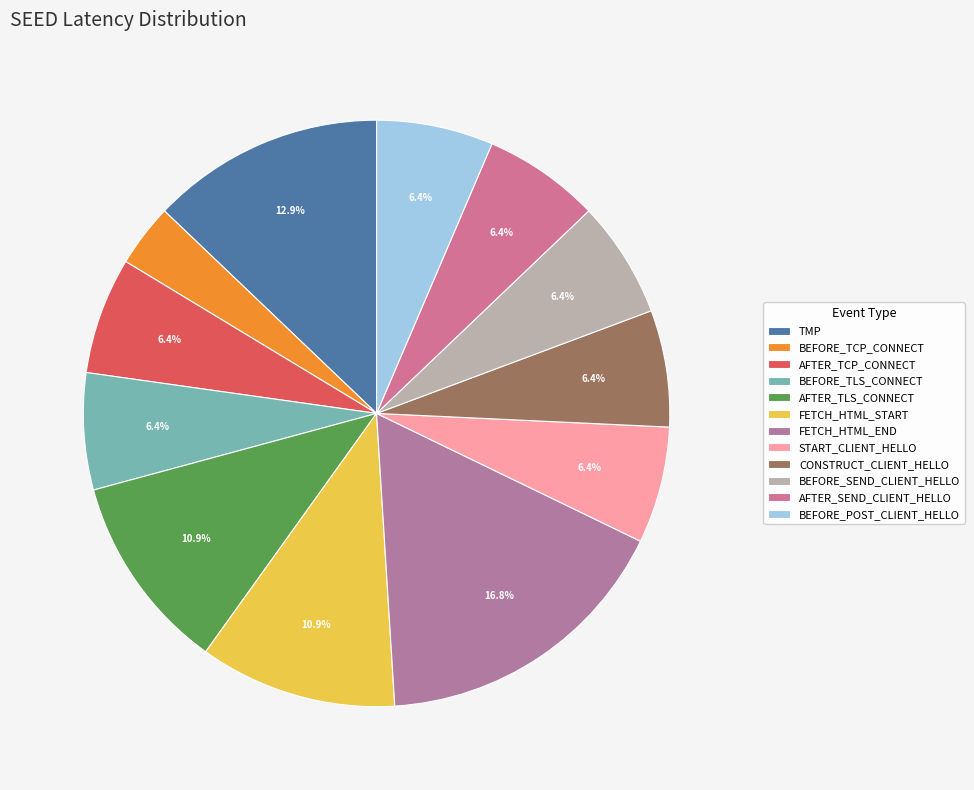

How many slices are in this pie chart?

12